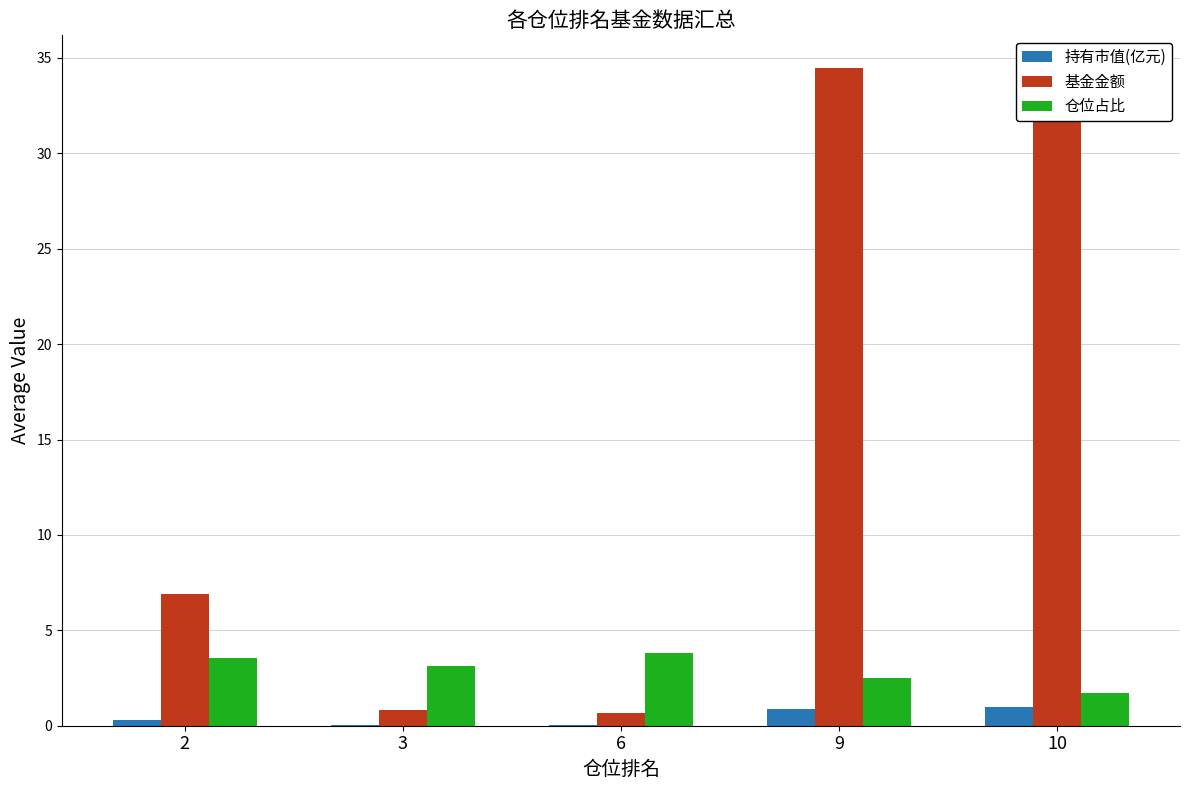

At which category does the chart reach its peak across all series?

9